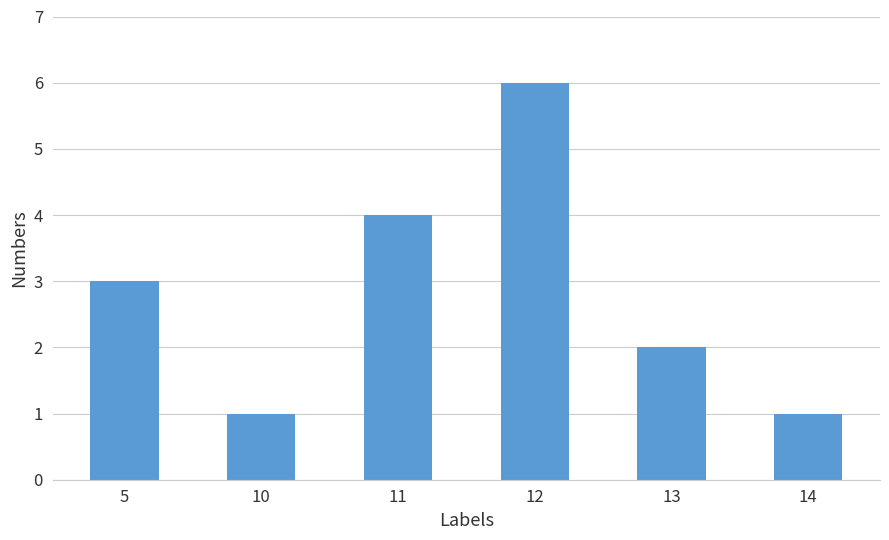

What is the change in value from 11 to 14?

-3